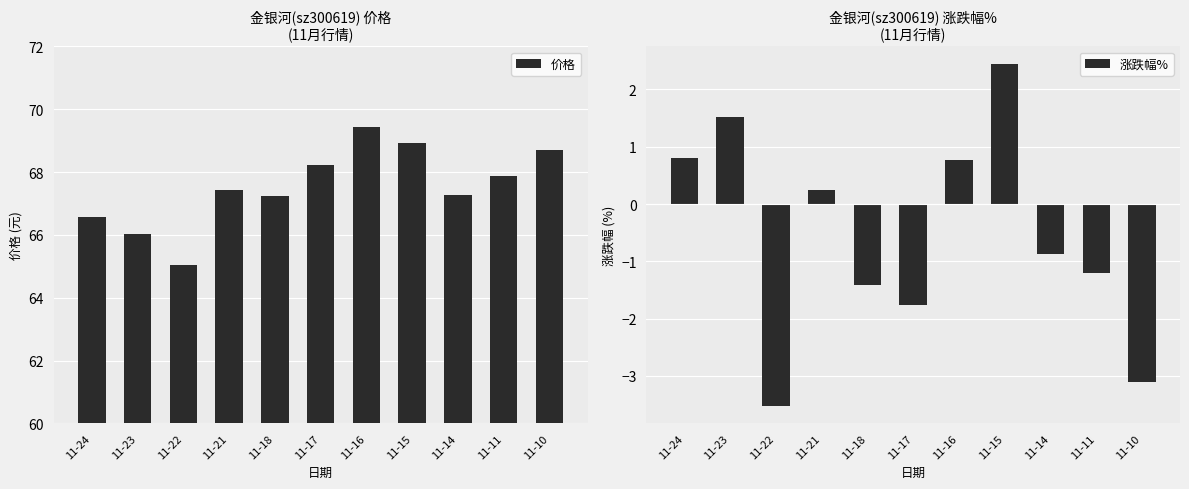

True or false: 价格 has a value of 26.7 at 11-15.

False